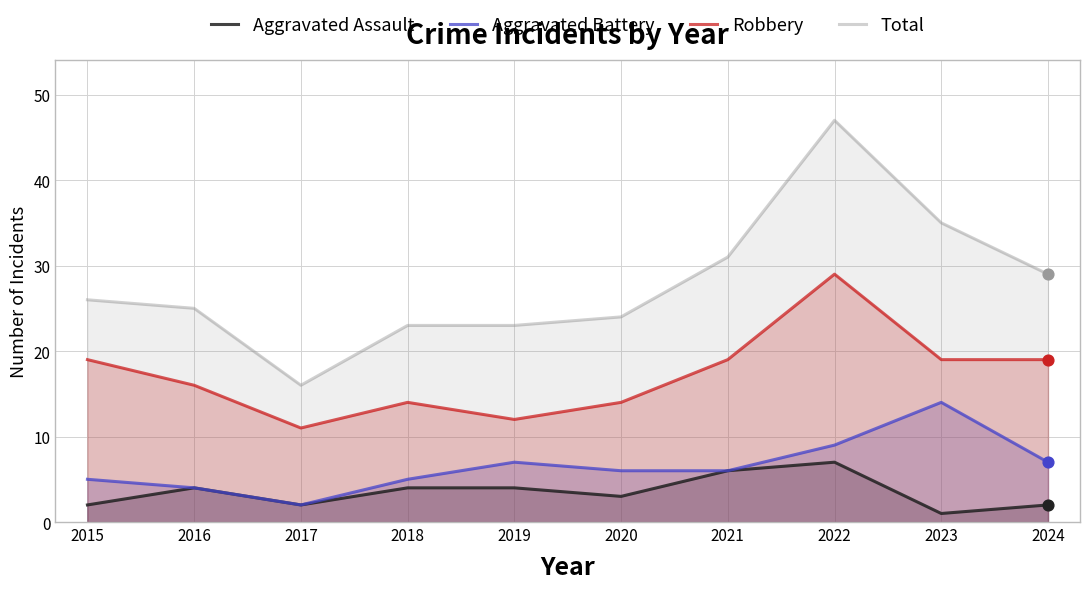

Is the value of Robbery at 2017 greater than the value of Aggravated Assault at 2015?

Yes